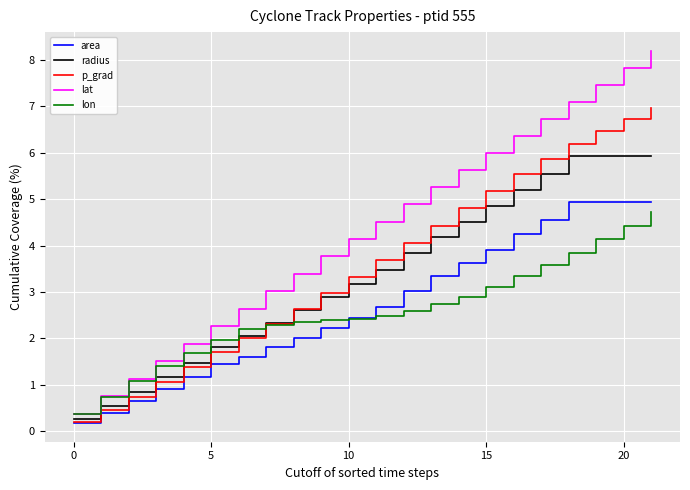

Which series has the largest total across all categories?

lat